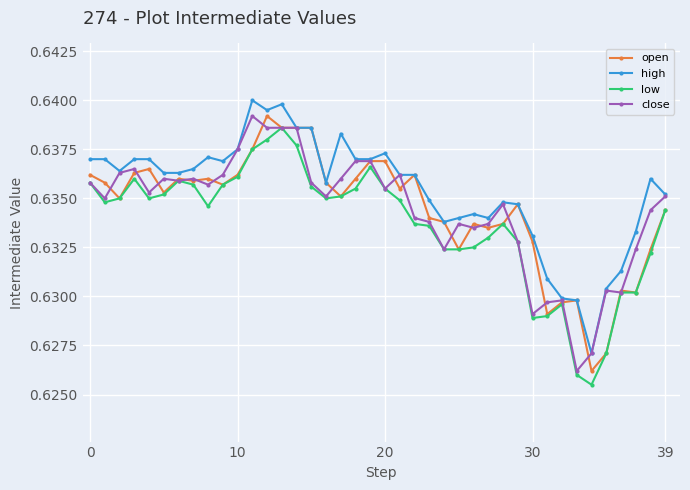

Which series has the largest total across all categories?

high